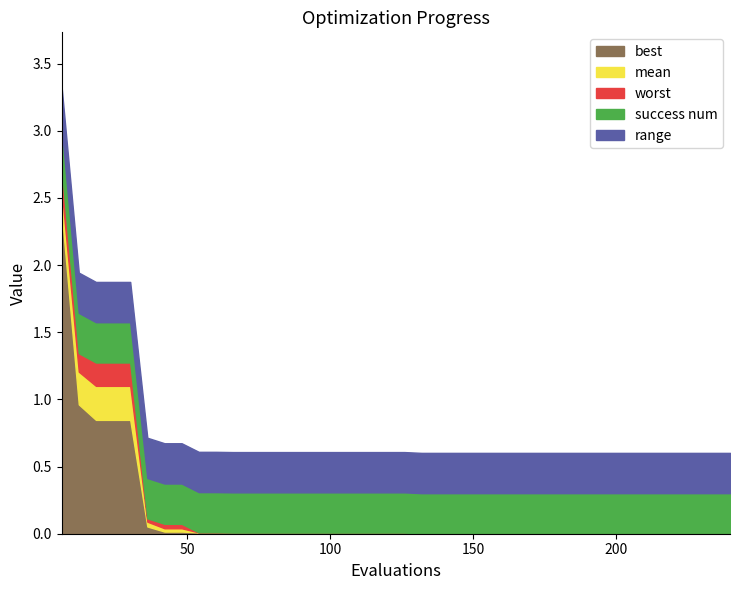

Does the chart have visible grid lines?

No